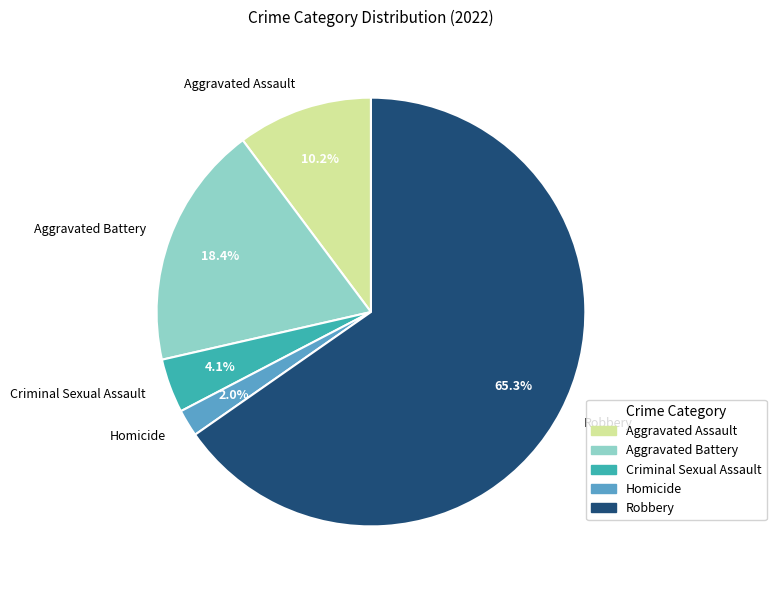

Is there any slice that represents more than half of the pie?

Yes